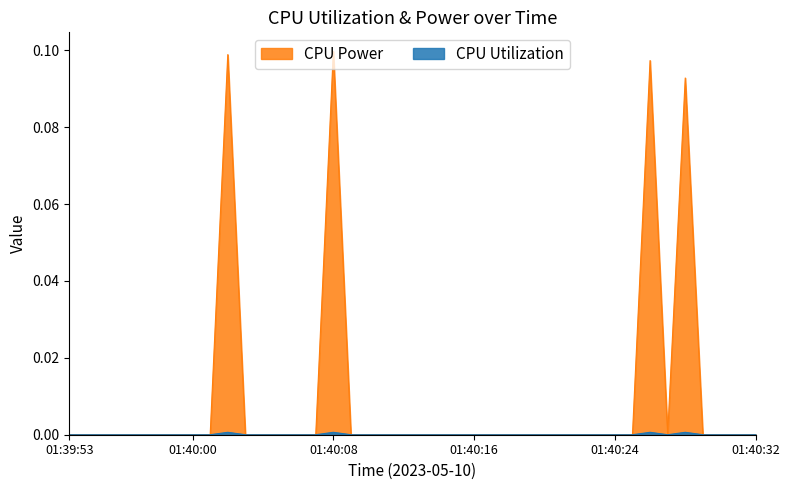

How many series are shown in this chart?

2